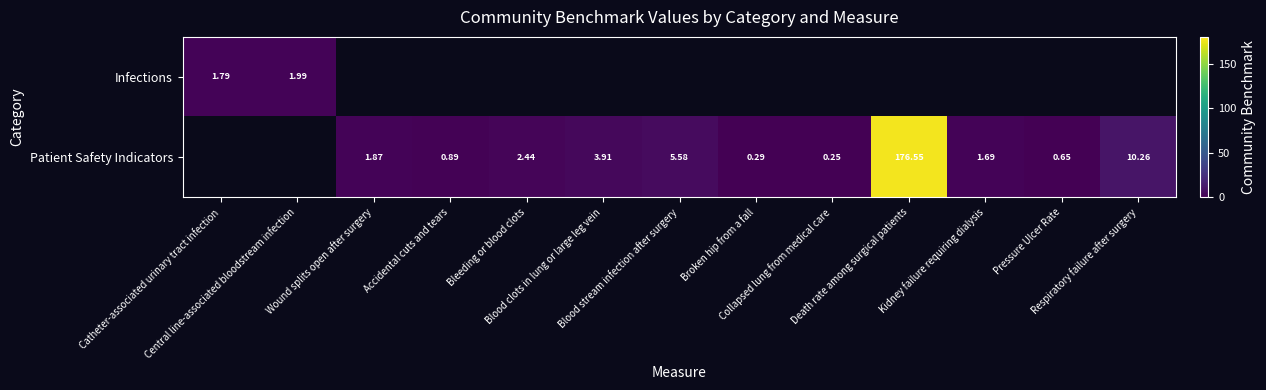

At how many categories does at least one series exceed 35?

1